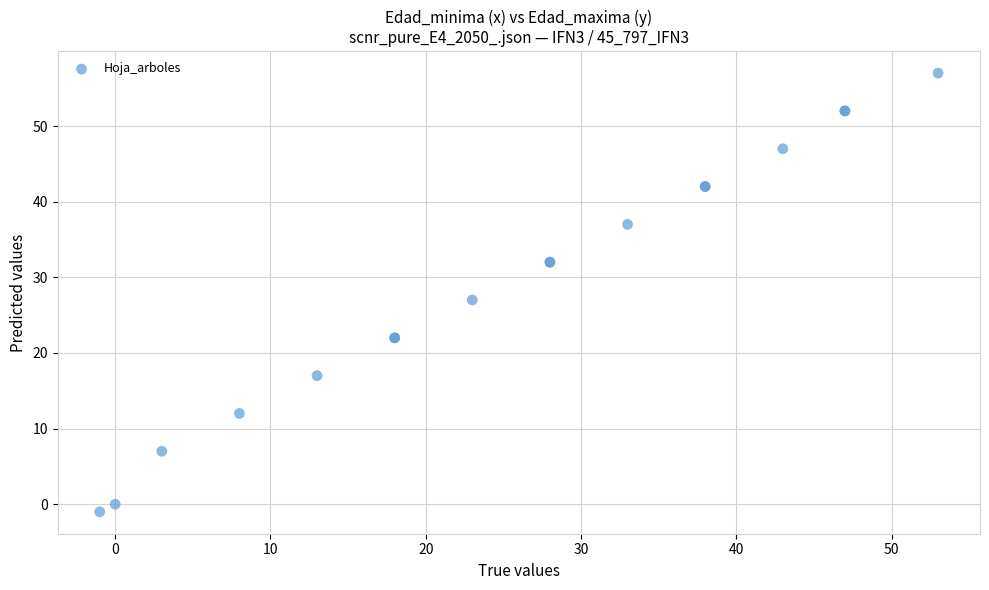

What Y value in the scatter plot is closest to 28?

27